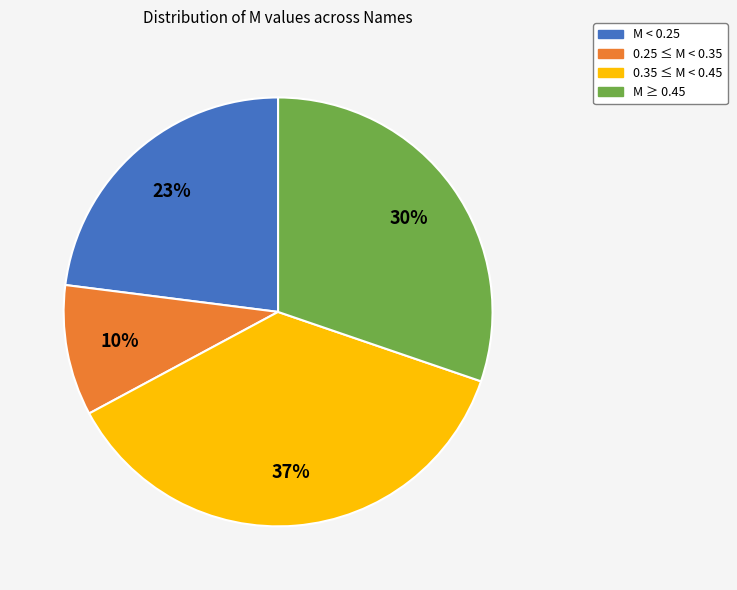

Do M ≥ 0.45 and 0.25 ≤ M < 0.35 together represent more than half of the pie?

No